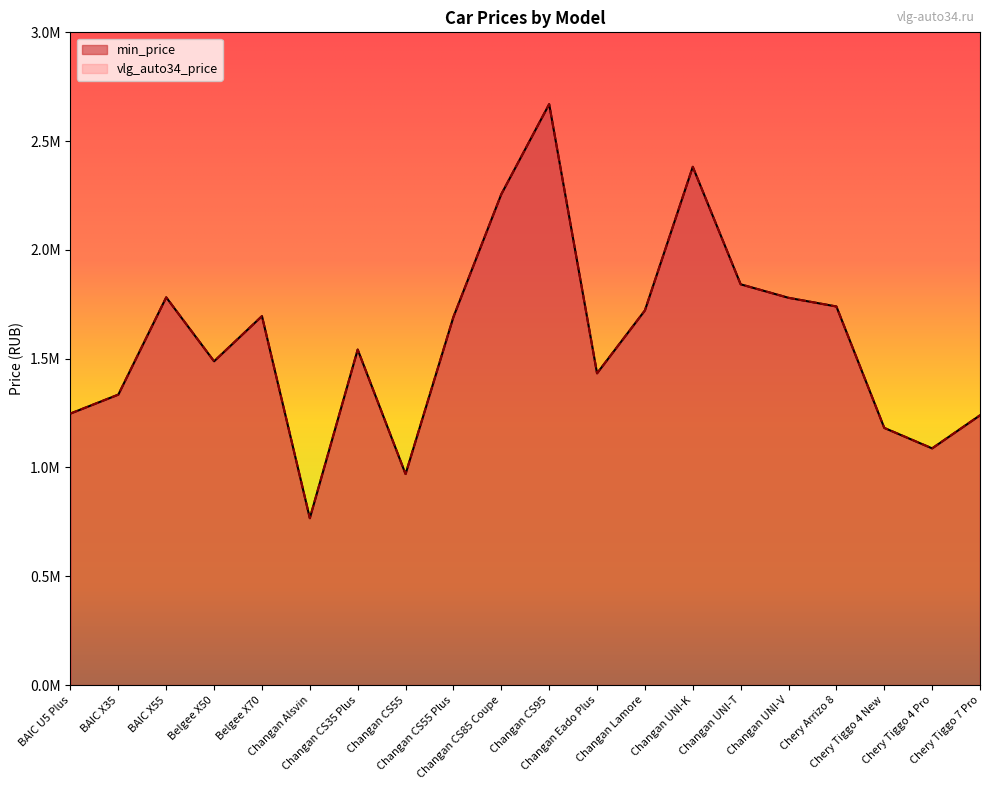

How many data points in vlg_auto34_price are above 1691940?

9